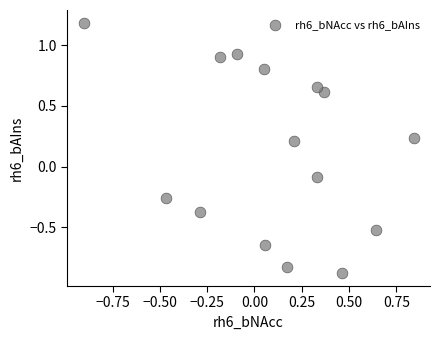

What is the range of X values (max minus min)?

1.7